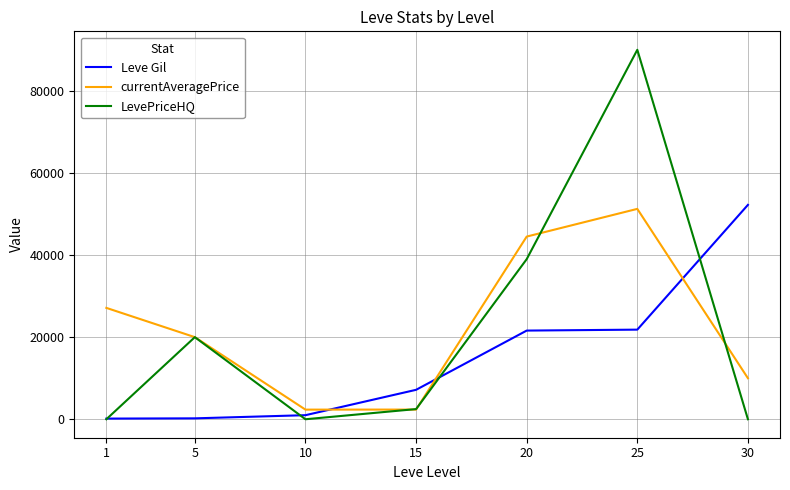

Between 5 and 15, which series saw the biggest shift?

currentAveragePrice